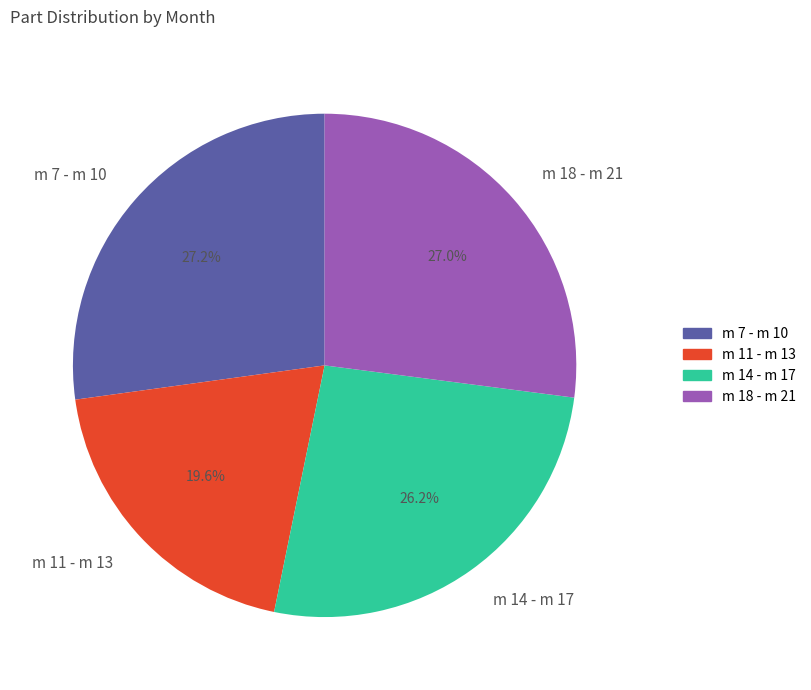

How many segments does this pie chart have?

4